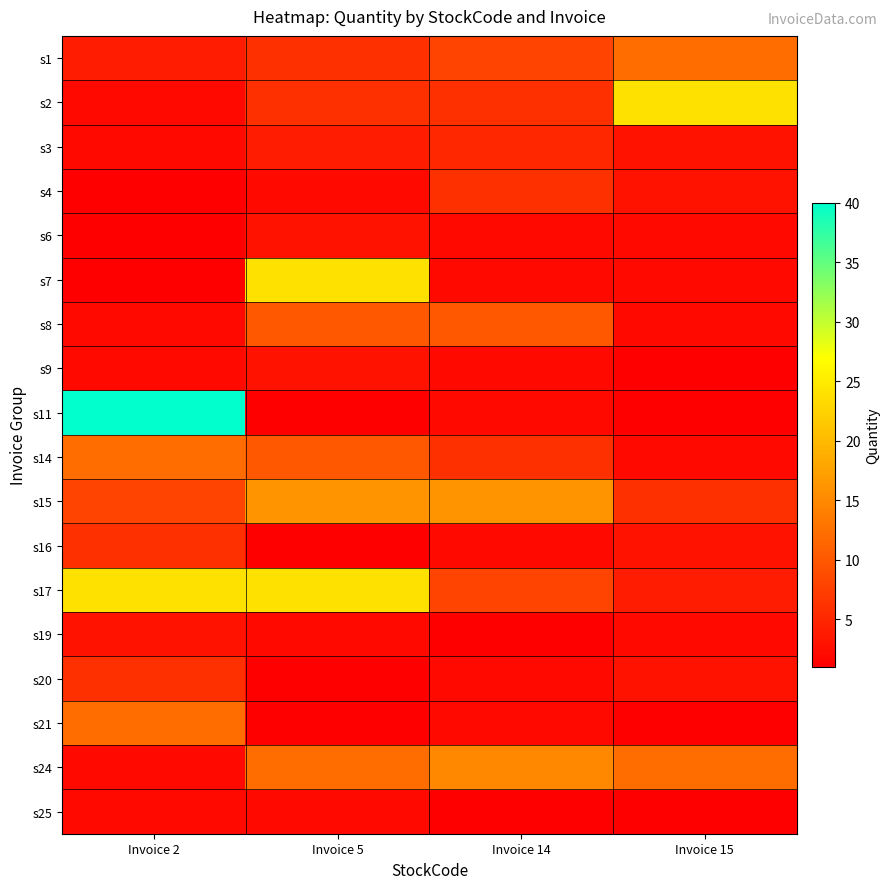

Reading right to left, list all the values displayed in this chart.

s1: Invoice 15=12	Invoice 14=8	Invoice 5=6	Invoice 2=4
s2: Invoice 15=24	Invoice 14=6	Invoice 5=6	Invoice 2=2
s3: Invoice 15=3	Invoice 14=5	Invoice 5=4	Invoice 2=2
s4: Invoice 15=3	Invoice 14=6	Invoice 5=2	Invoice 2=1
s6: Invoice 15=2	Invoice 14=2	Invoice 5=3	Invoice 2=1
s7: Invoice 15=2	Invoice 14=2	Invoice 5=24	Invoice 2=1
s8: Invoice 15=2	Invoice 14=10	Invoice 5=10	Invoice 2=2
s9: Invoice 15=1	Invoice 14=2	Invoice 5=3	Invoice 2=2
s11: Invoice 15=1	Invoice 14=2	Invoice 5=1	Invoice 2=40
s14: Invoice 15=2	Invoice 14=6	Invoice 5=10	Invoice 2=12
s15: Invoice 15=6	Invoice 14=16	Invoice 5=16	Invoice 2=8
s16: Invoice 15=3	Invoice 14=2	Invoice 5=1	Invoice 2=6
s17: Invoice 15=4	Invoice 14=8	Invoice 5=24	Invoice 2=24
s19: Invoice 15=2	Invoice 14=1	Invoice 5=2	Invoice 2=3
s20: Invoice 15=3	Invoice 14=2	Invoice 5=1	Invoice 2=6
s21: Invoice 15=1	Invoice 14=2	Invoice 5=1	Invoice 2=12
s24: Invoice 15=12	Invoice 14=15	Invoice 5=12	Invoice 2=2
s25: Invoice 15=1	Invoice 14=1	Invoice 5=2	Invoice 2=2